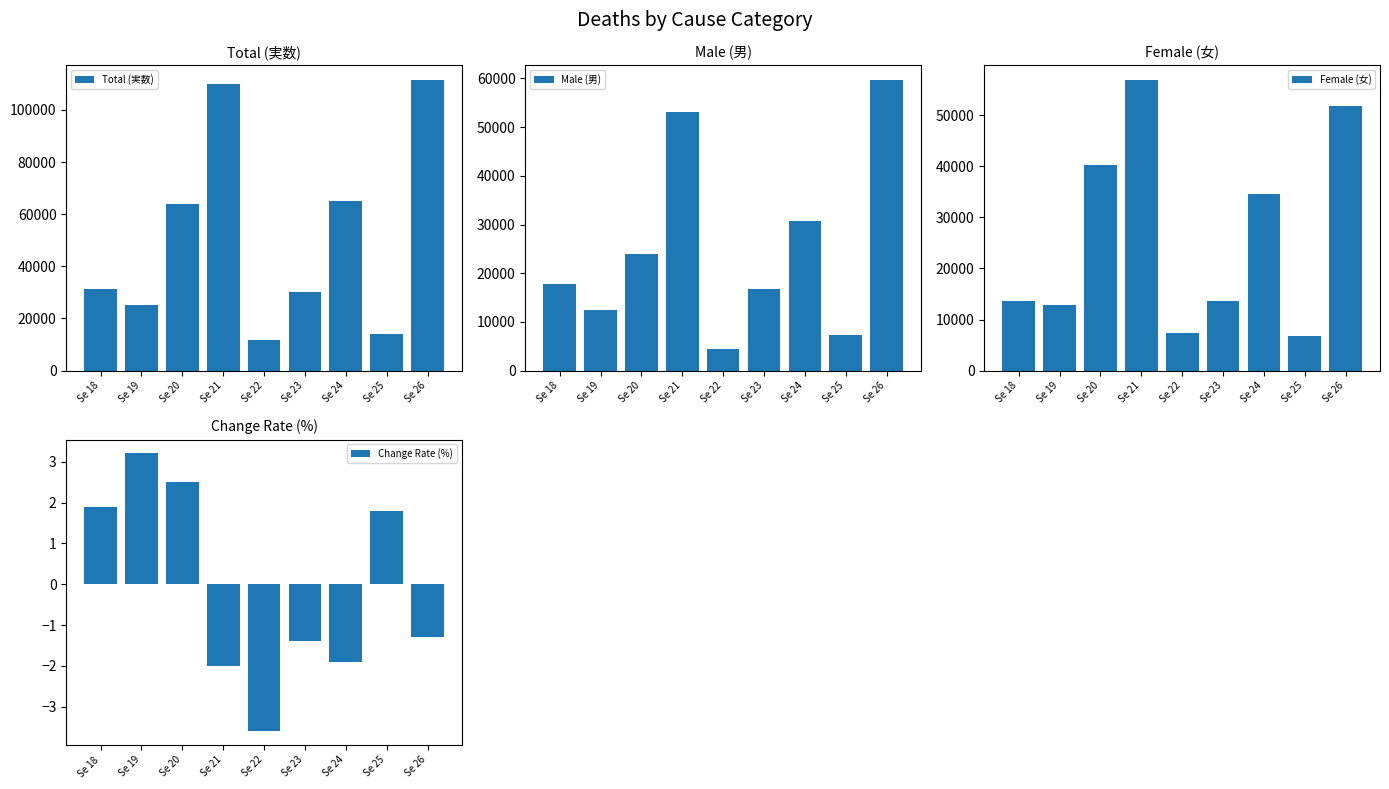

The value of Change Rate (%) at Se 18 is 1.9. True or false?

True